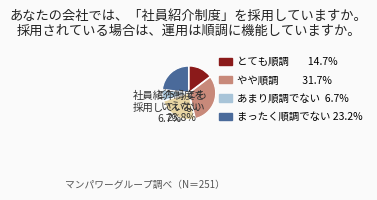

Does 2 represent more than half of the total?

No